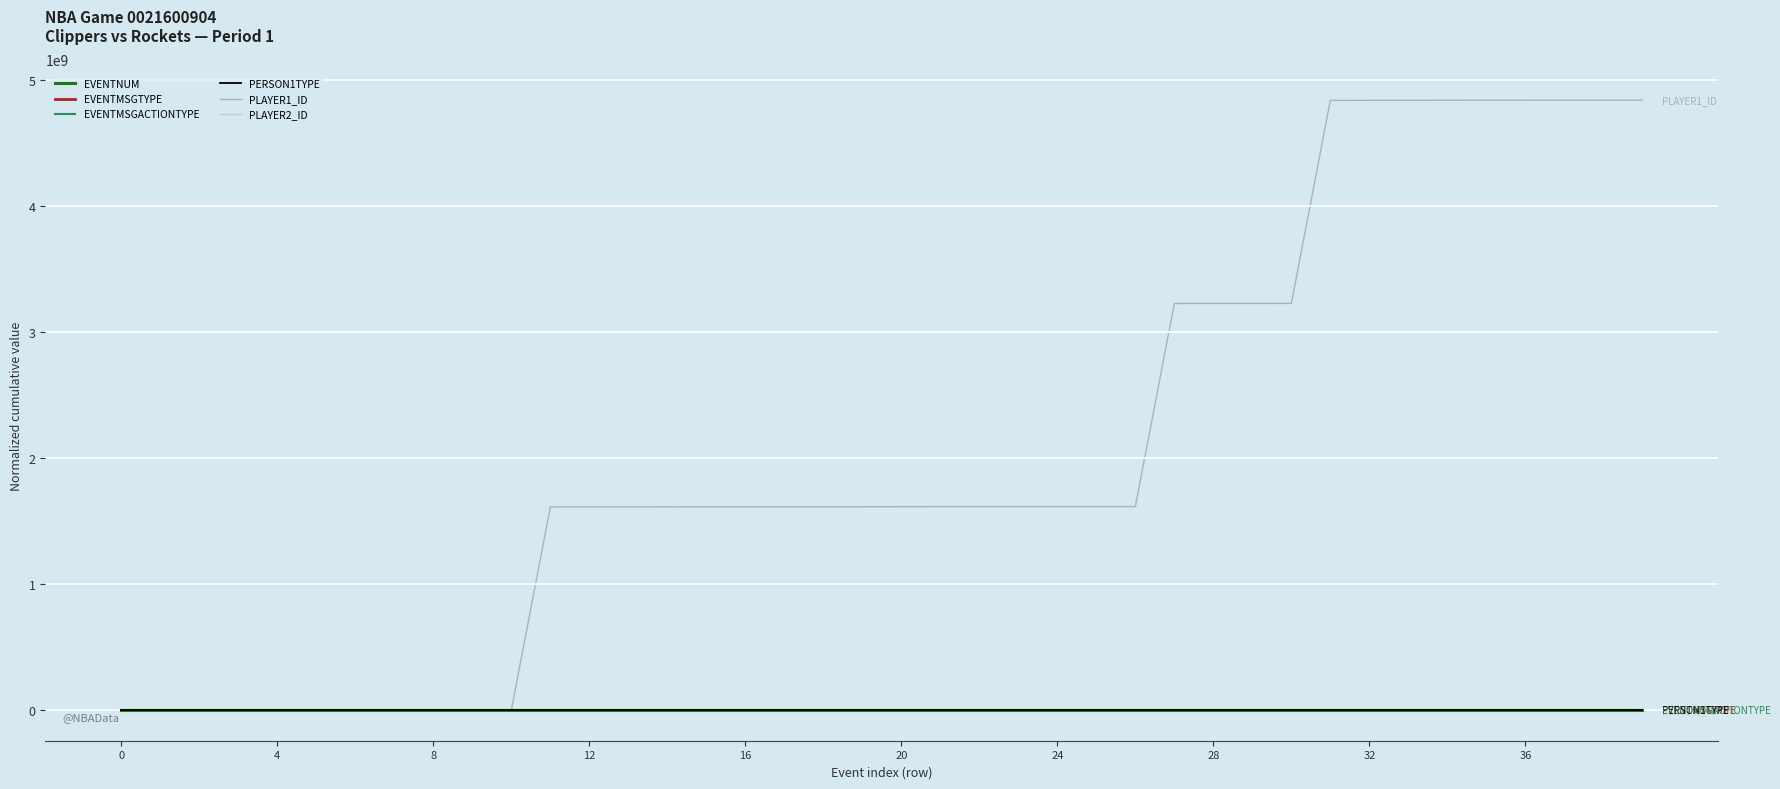

Which series has the largest total across all categories?

PLAYER1_ID